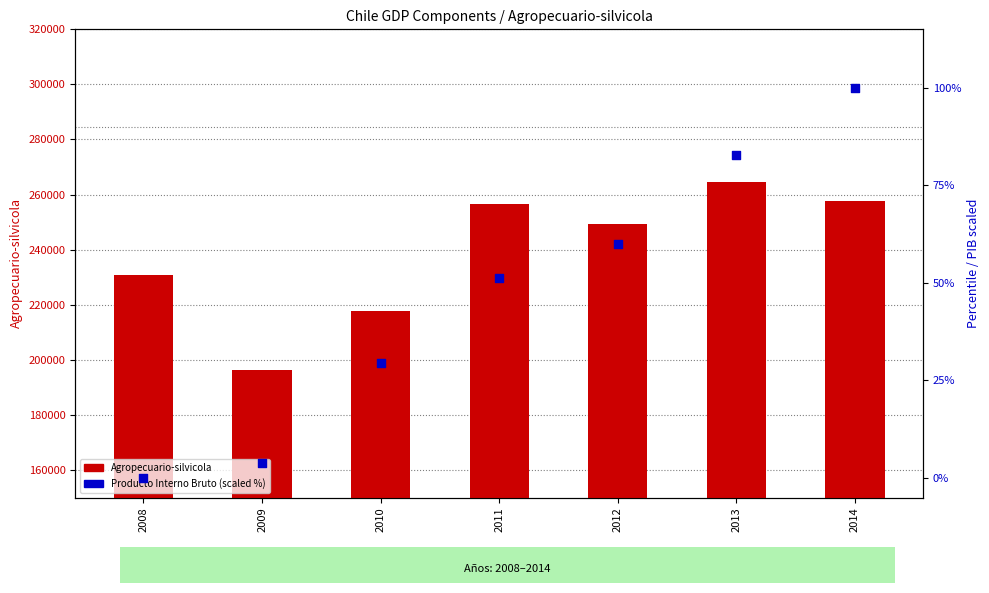

At how many categories does at least one series exceed 16517?

7